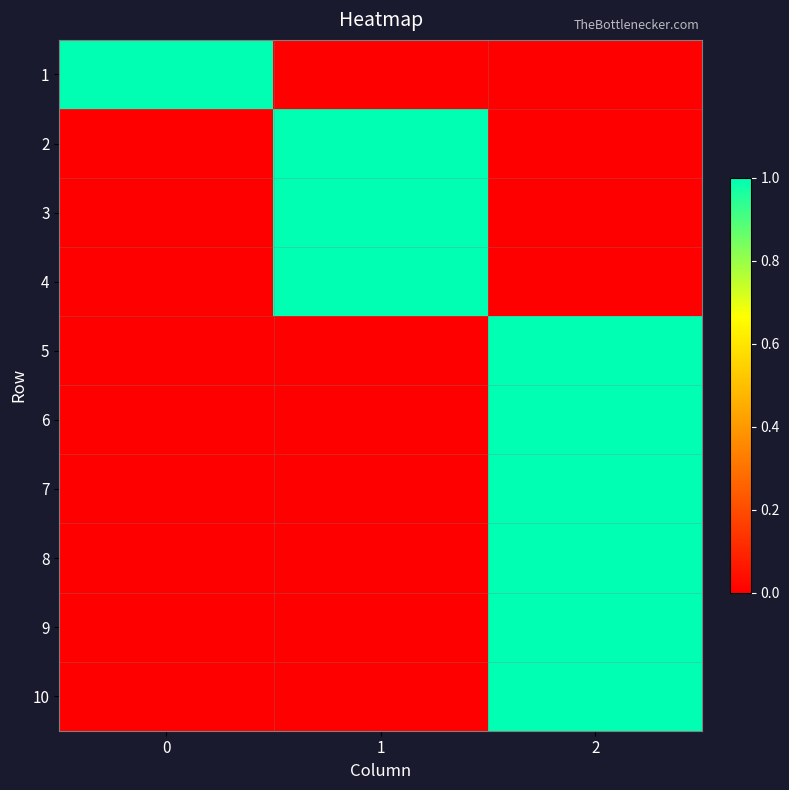

How many categories are shown in the chart?

3